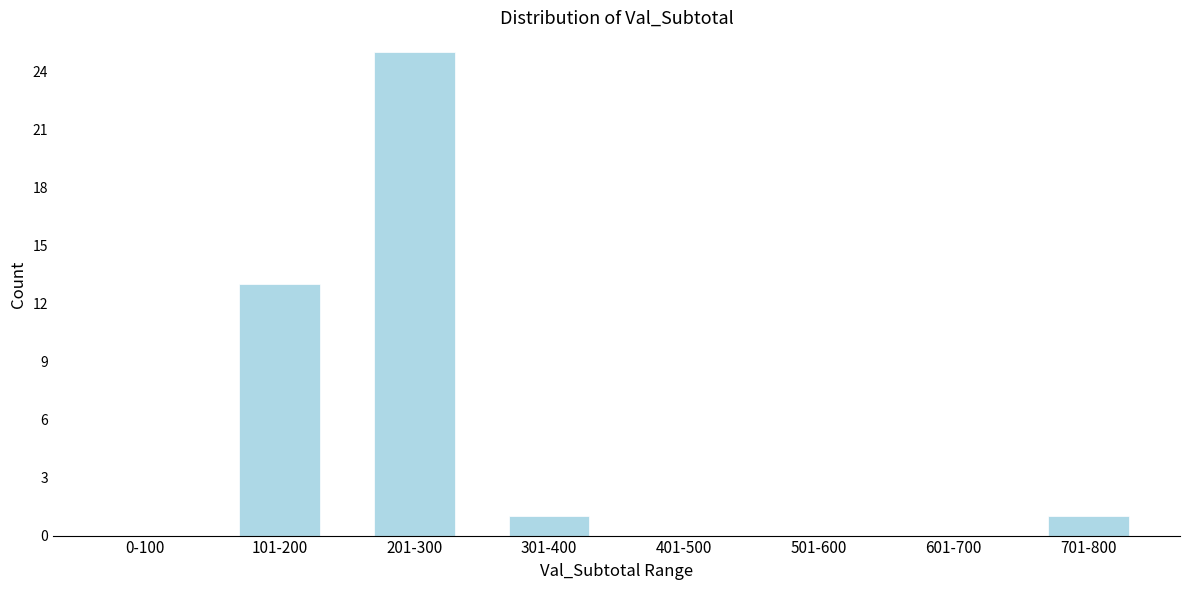

Reading left to right, extract all data points from this chart.

0-100=0	101-200=13	201-300=25	301-400=1	401-500=0	501-600=0	601-700=0	701-800=1